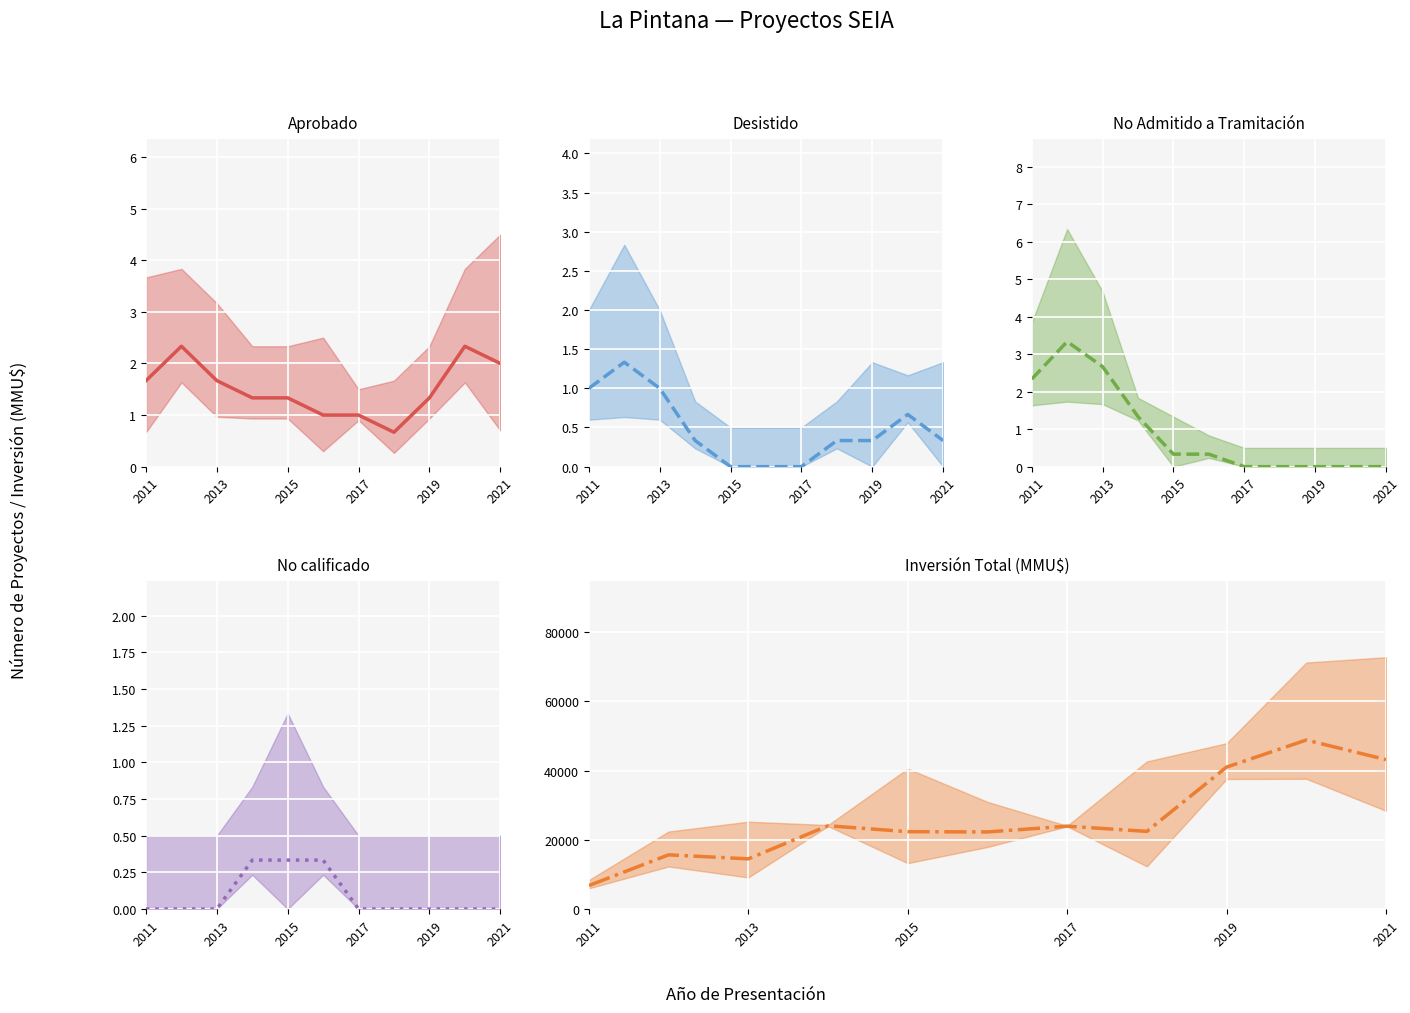

True or false: Inversión Total (mean) and No calificado (mean) cross at least once.

False